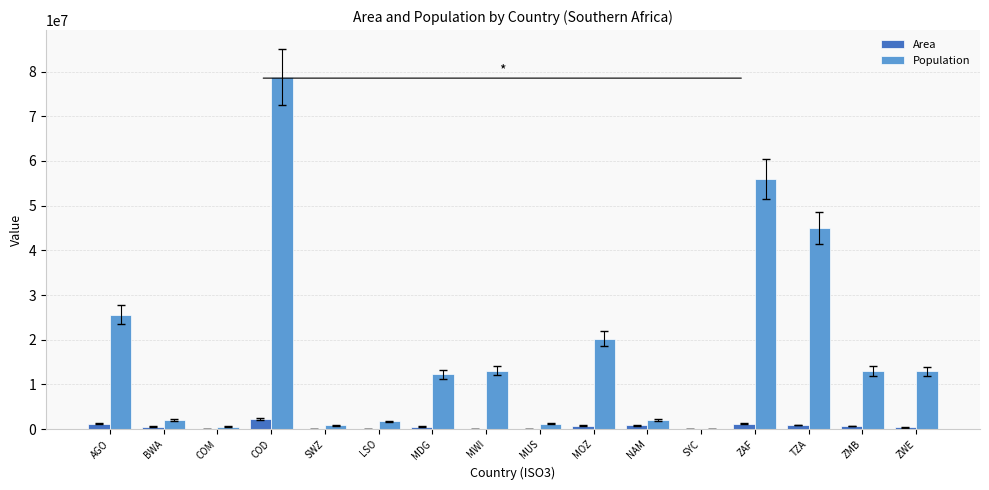

Which series changed the most between MOZ and NAM?

Population